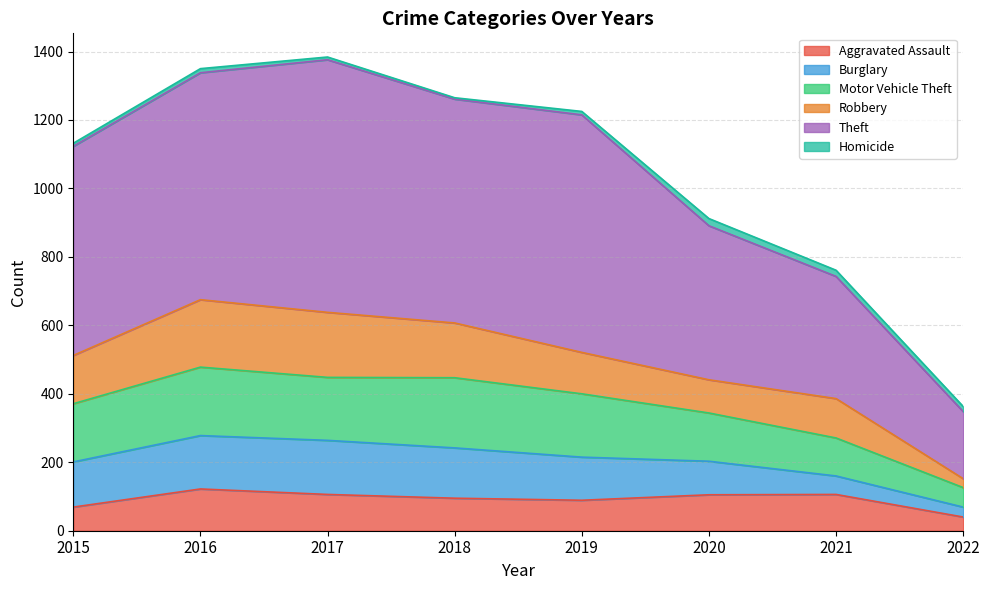

Where is Motor Vehicle Theft nearest to the value 302?

2021